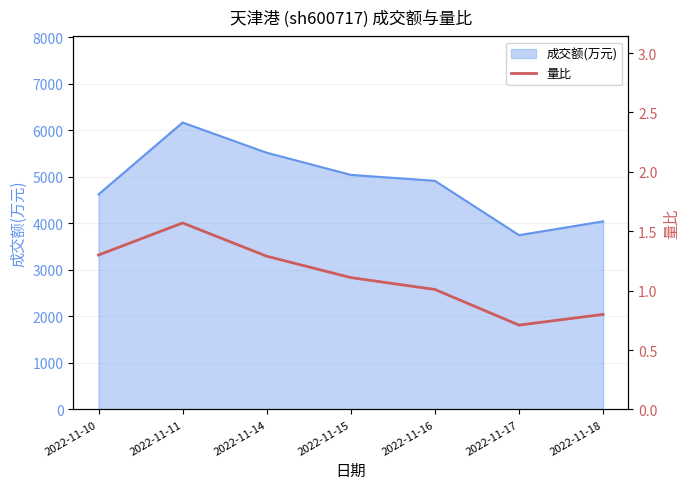

Reading left to right, list all the values displayed in this chart.

1.3	1.6	1.3	1.1	1.0	0.7	0.8